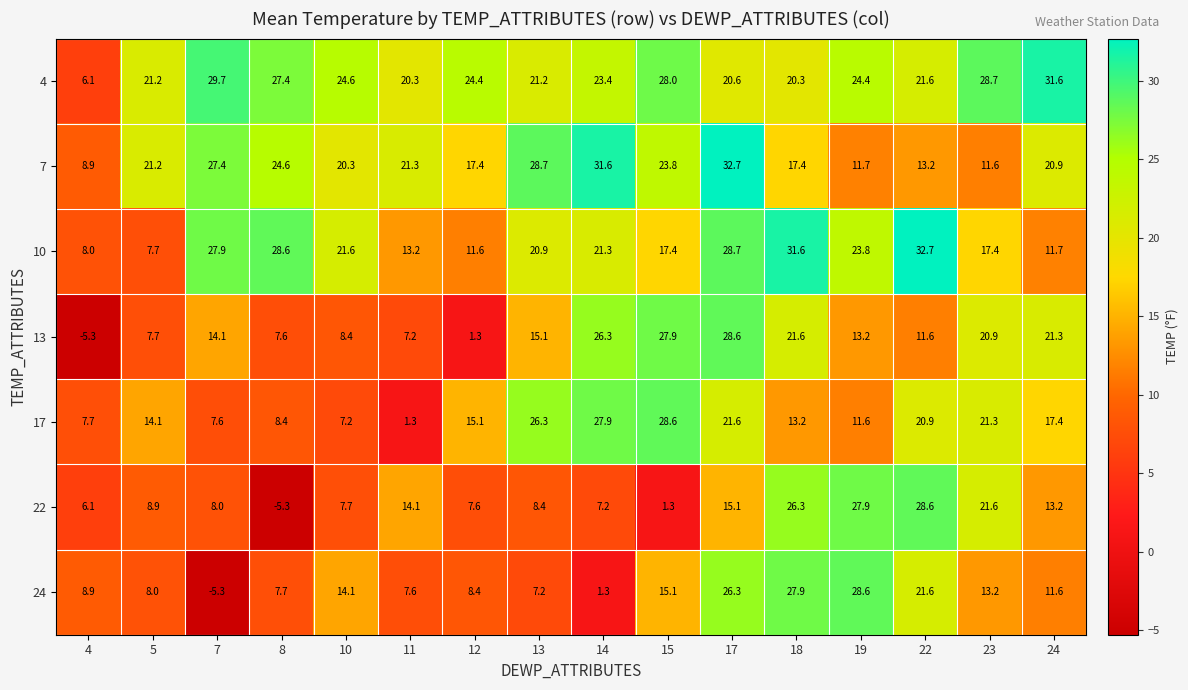

At which category is the sum across all series the highest?

17